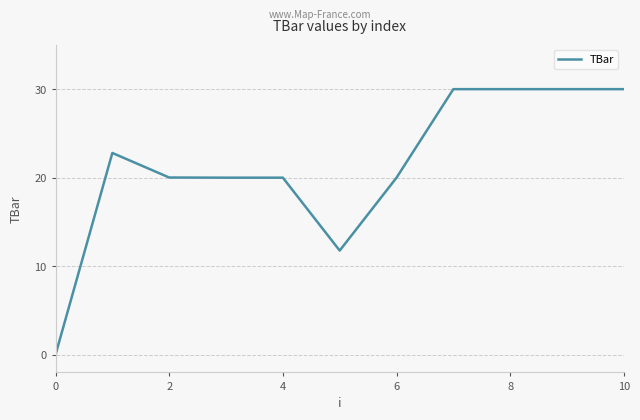

What is the difference between the maximum and minimum values?

30.0